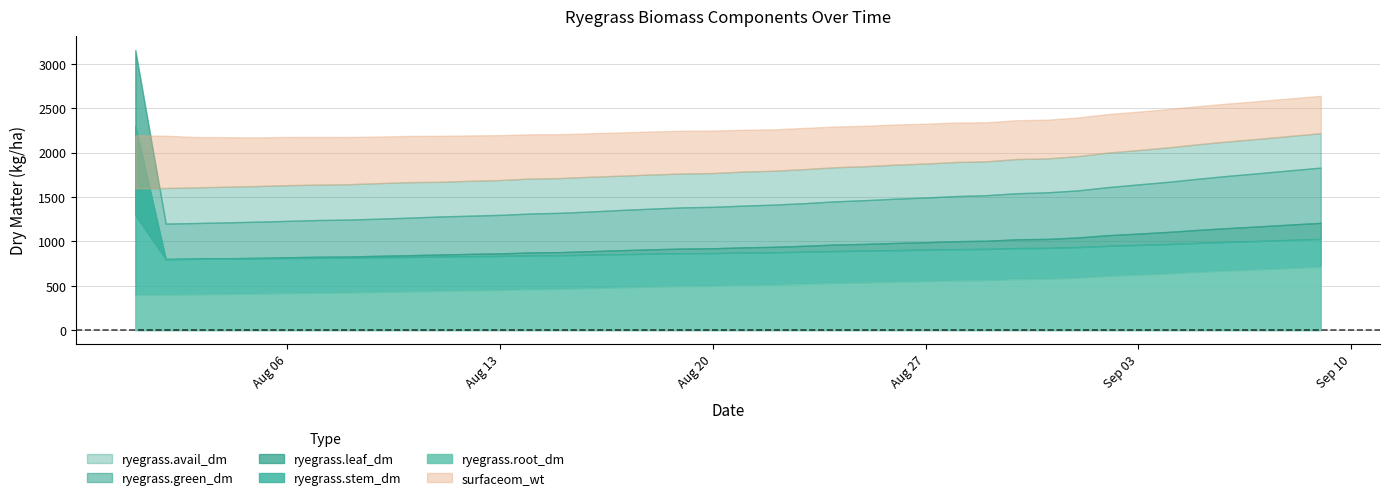

True or false: ryegrass.green_dm and ryegrass.leaf_dm intersect in this chart.

False